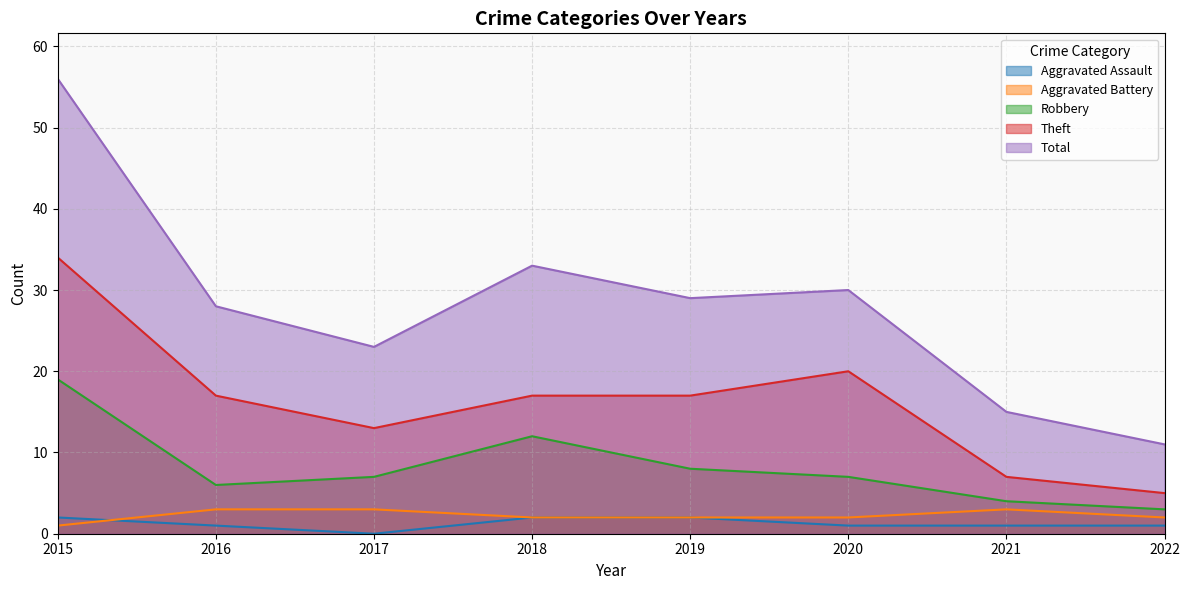

Reading right to left, extract all data points from this chart.

Aggravated Assault: 1	1	1	2	2	0	1	2
Aggravated Battery: 2	3	2	2	2	3	3	1
Robbery: 3	4	7	8	12	7	6	19
Theft: 5	7	20	17	17	13	17	34
Total: 11	15	30	29	33	23	28	56